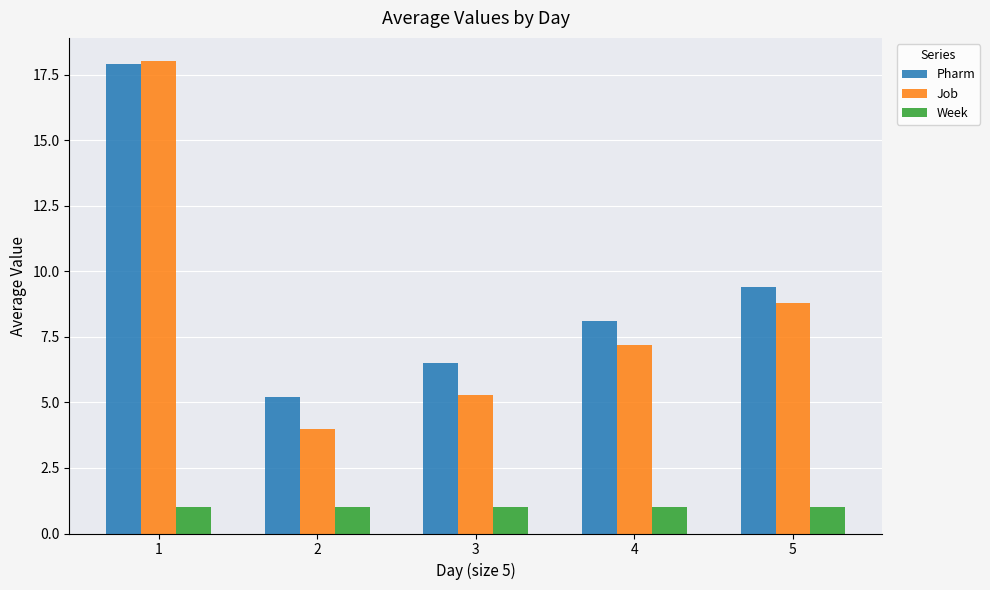

What is the sum of all Pharm values?

47.1